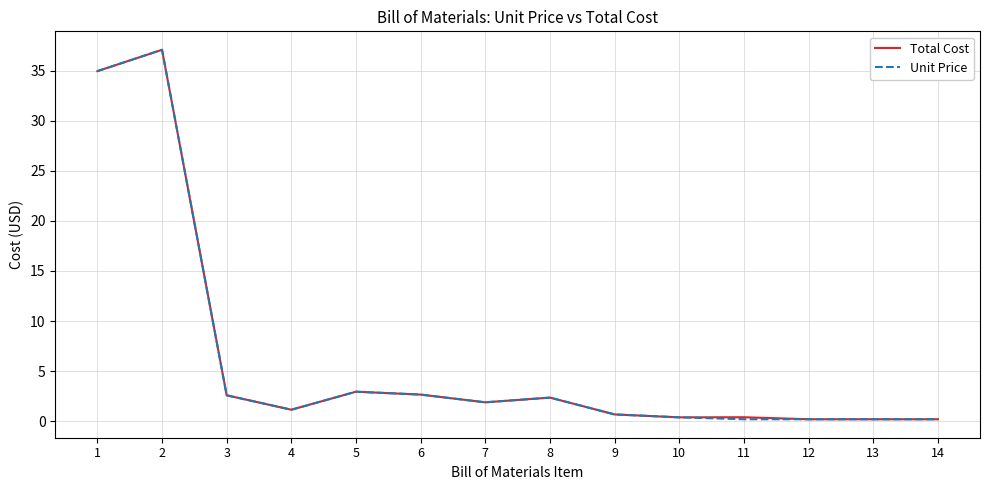

What is the maximum value shown in the chart?

37.1